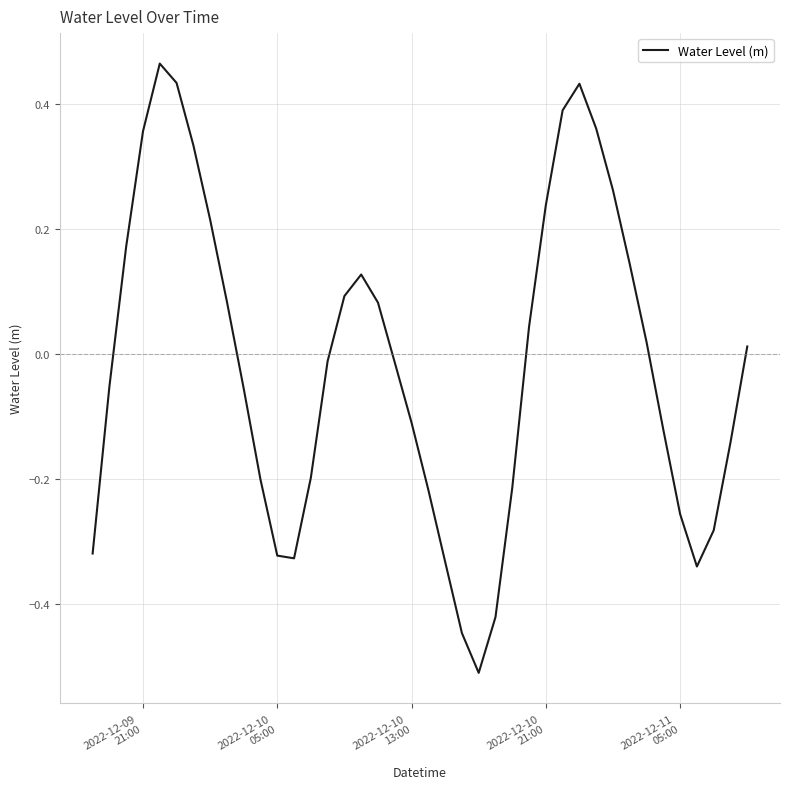

How many distinct data groups are displayed?

1